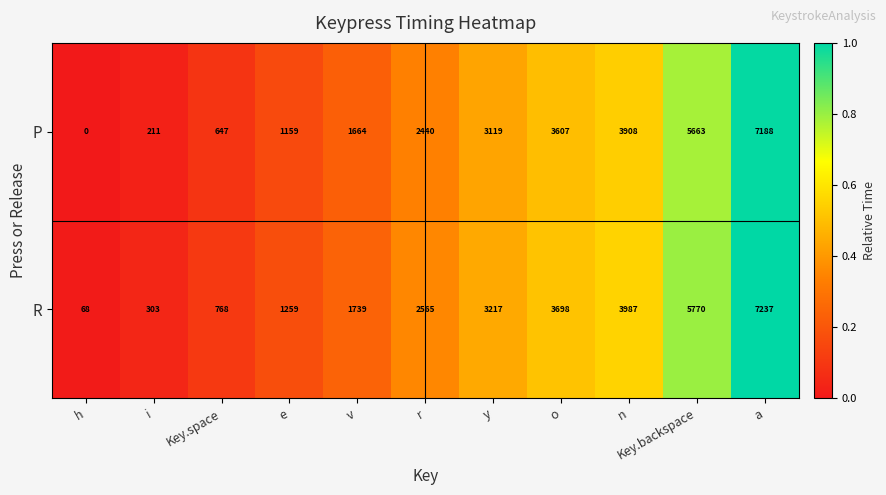

List the series in order of their peak value, highest first.

R, P